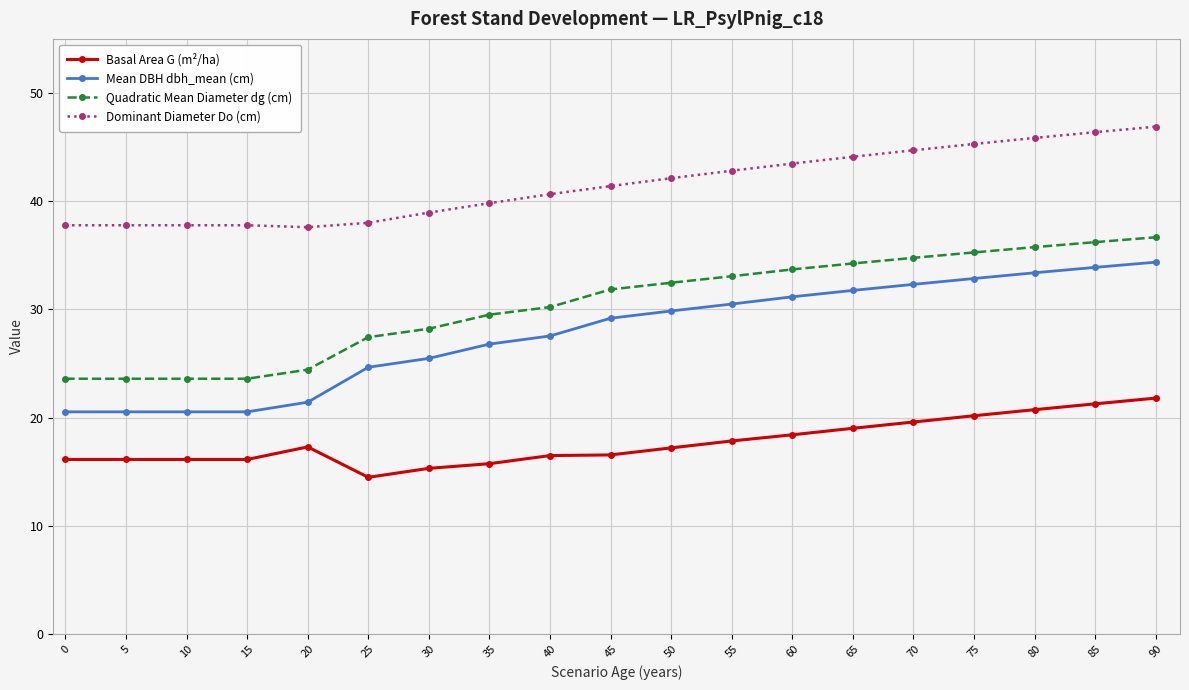

Which series has the largest range (max minus min)?

Mean DBH dbh_mean (cm)